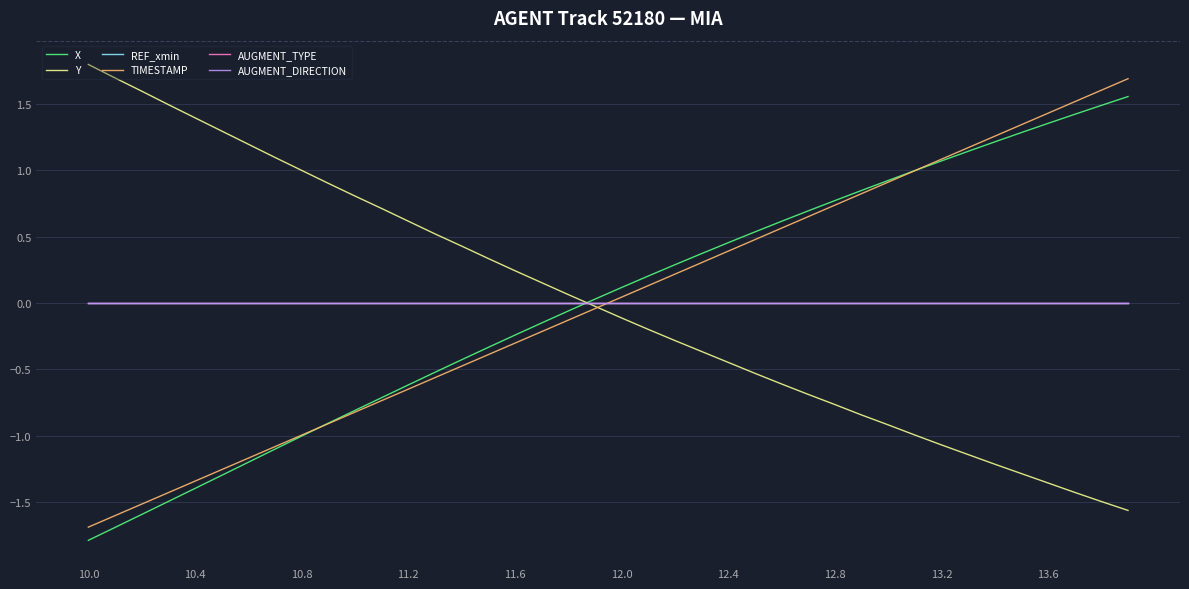

What are all the series names shown in the legend?

X, Y, REF_xmin, TIMESTAMP, AUGMENT_TYPE, AUGMENT_DIRECTION